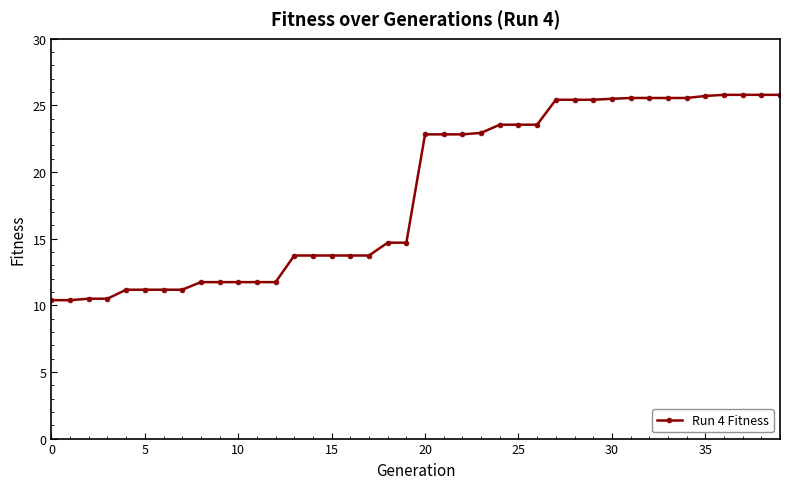

What is the value of the 15th point from the left?

13.7